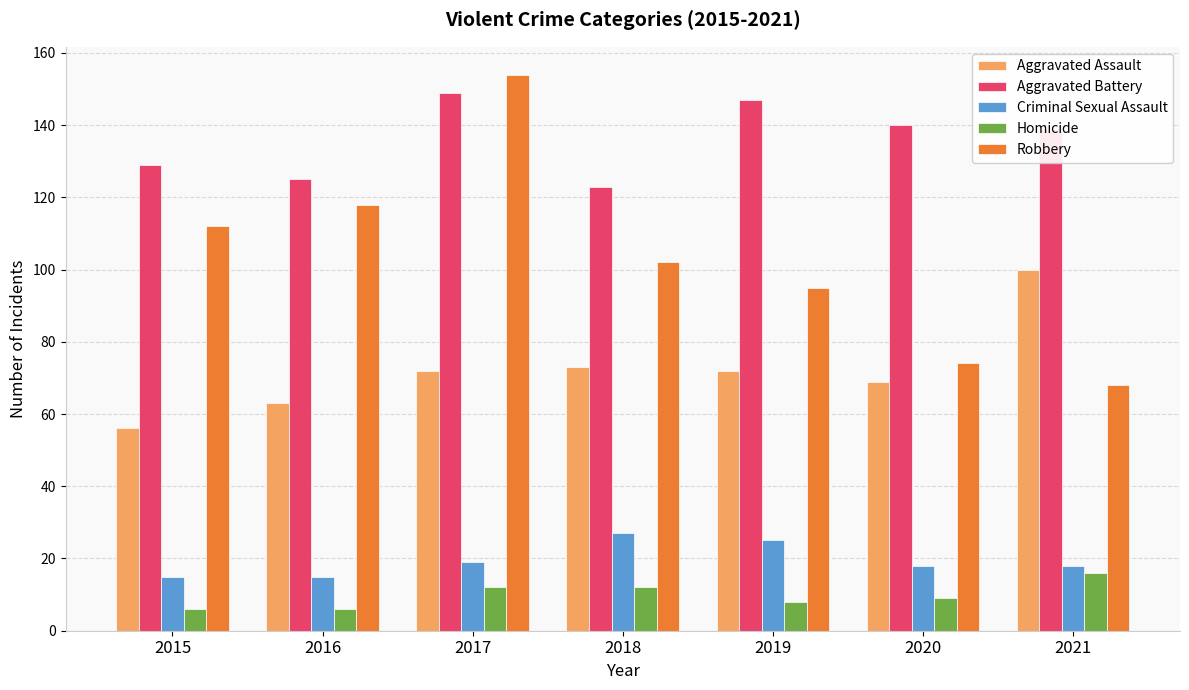

Which label corresponds to the largest value in the chart?

2017